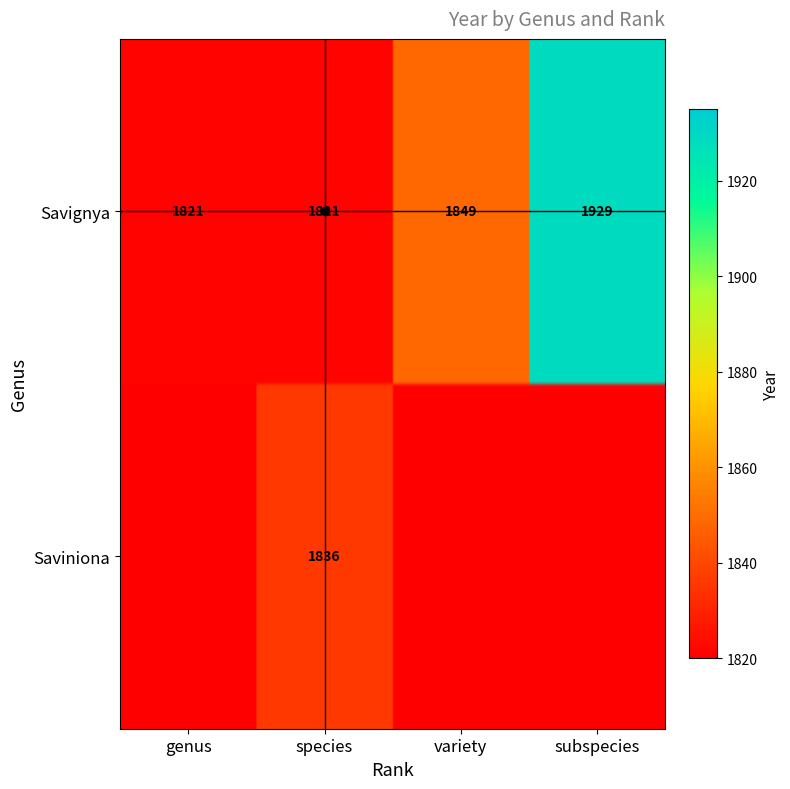

Reading right to left, list all the values displayed in this chart.

genus: Saviniona=0	Savignya=1821
species: Saviniona=1836	Savignya=1821
variety: Saviniona=0	Savignya=1849
subspecies: Saviniona=0	Savignya=1929